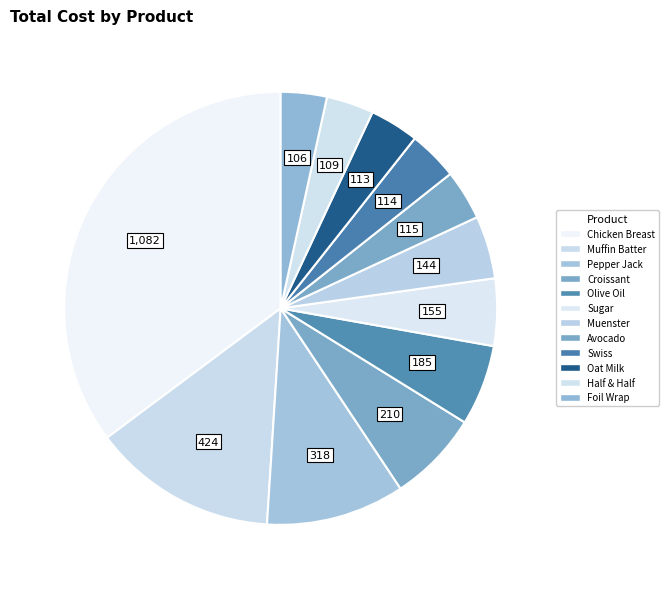

Is Muffin Batter the majority of the pie?

No